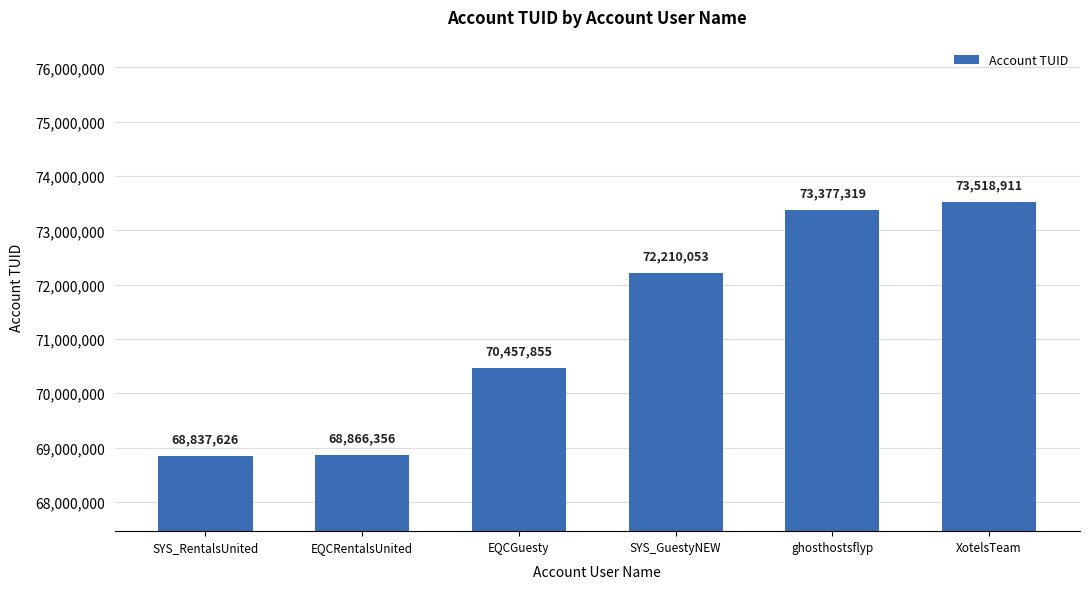

Are the bars grouped side by side (vs. stacked)?

No